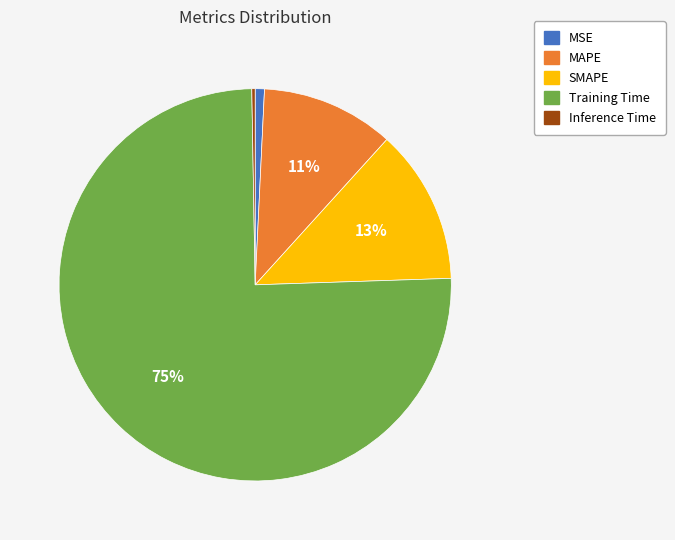

To the nearest percent, what is the difference between the SMAPE and MSE slice percentages?

12%